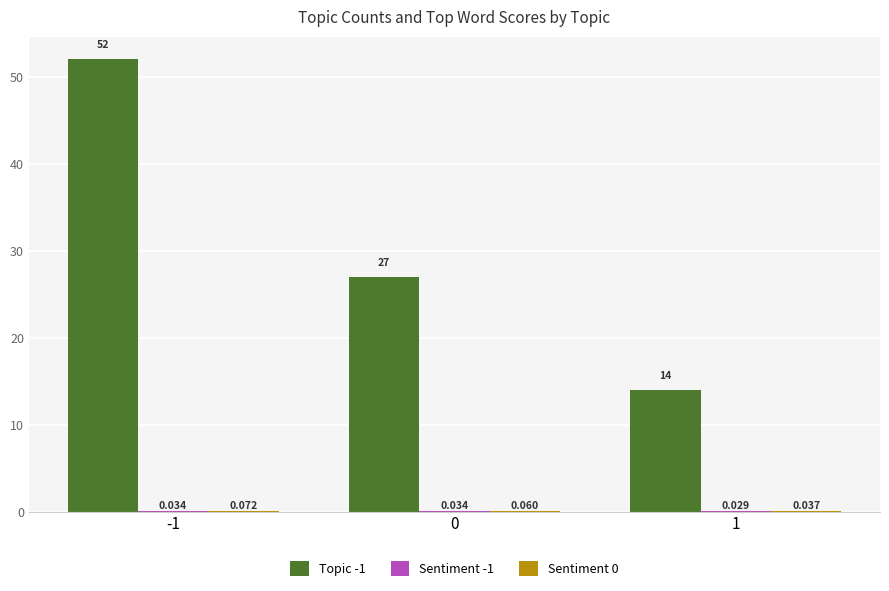

At 0, list the series in order from smallest to largest.

Sentiment -1, Sentiment 0, Topic -1